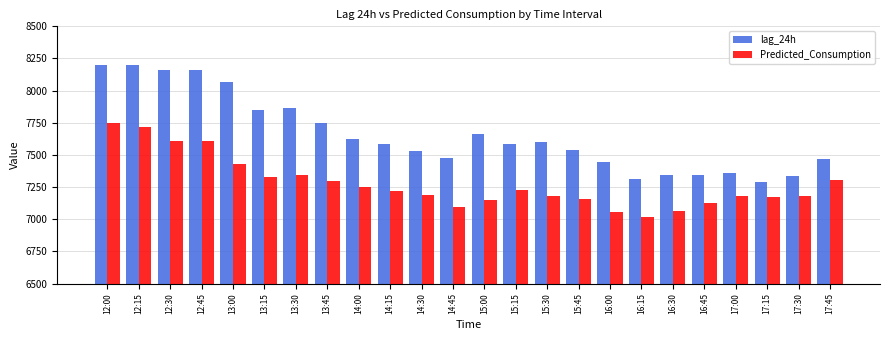

Between 13:45 and 15:15, which series saw the biggest shift?

lag_24h